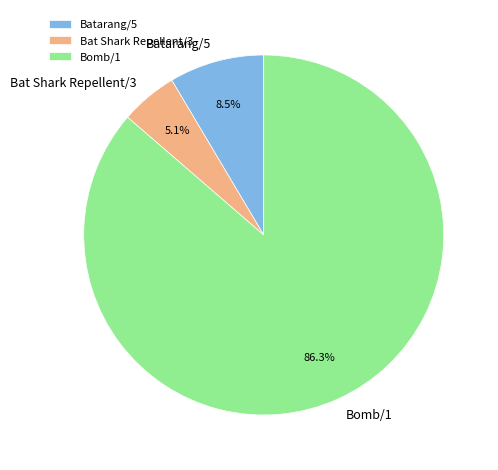

To the nearest percent, what percentage of the pie is Bomb/1?

86%